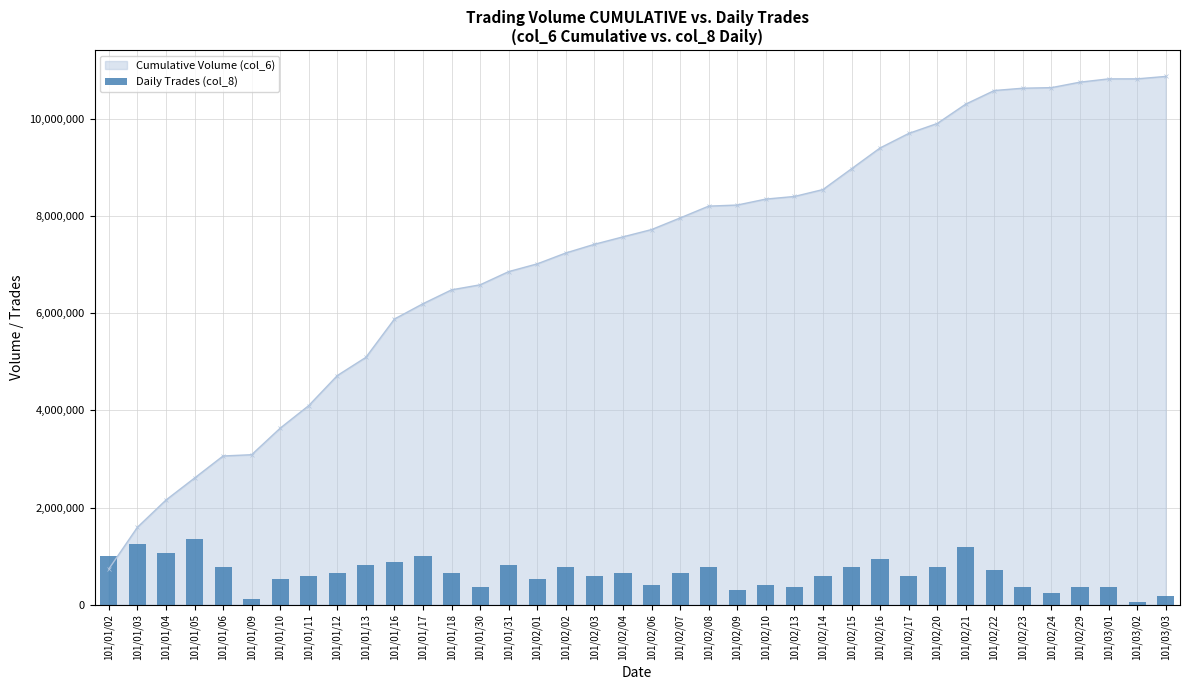

Is it true that the value at 101/02/02 is 768509.1?

True